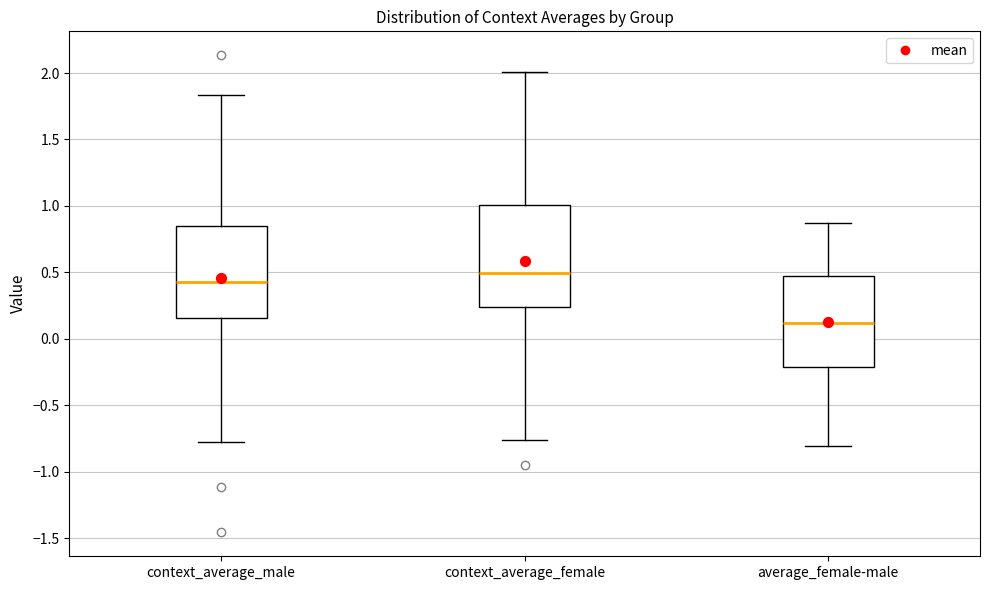

Where is the upper edge of the box for context_average_male on the y-axis? The values are not printed on the chart, so give them approximately, as read against the axis.

0.85